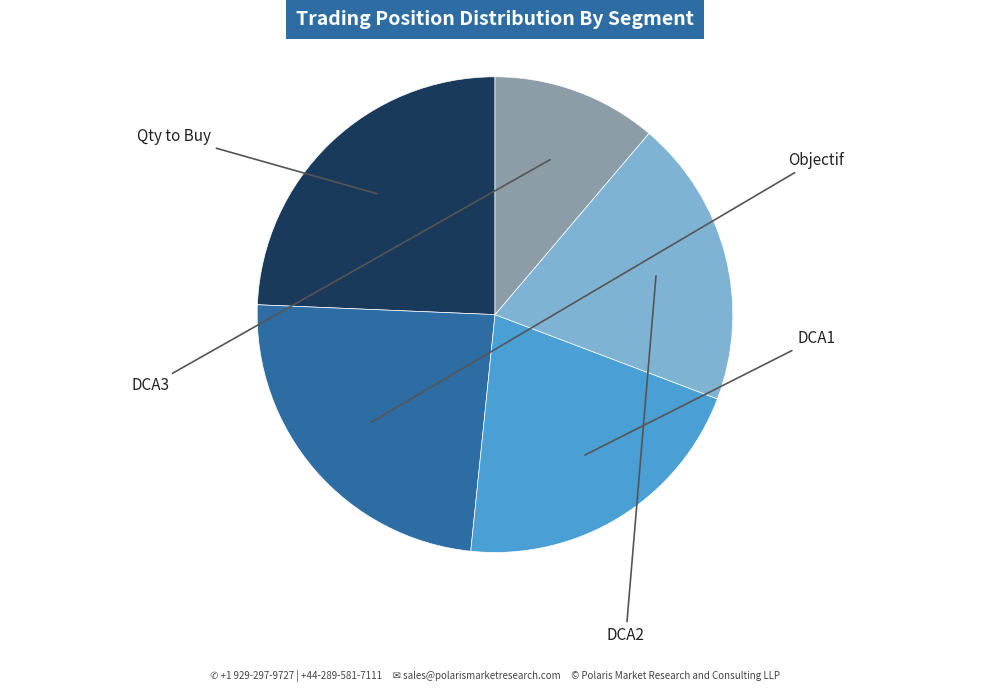

Is there a majority slice in this chart?

No